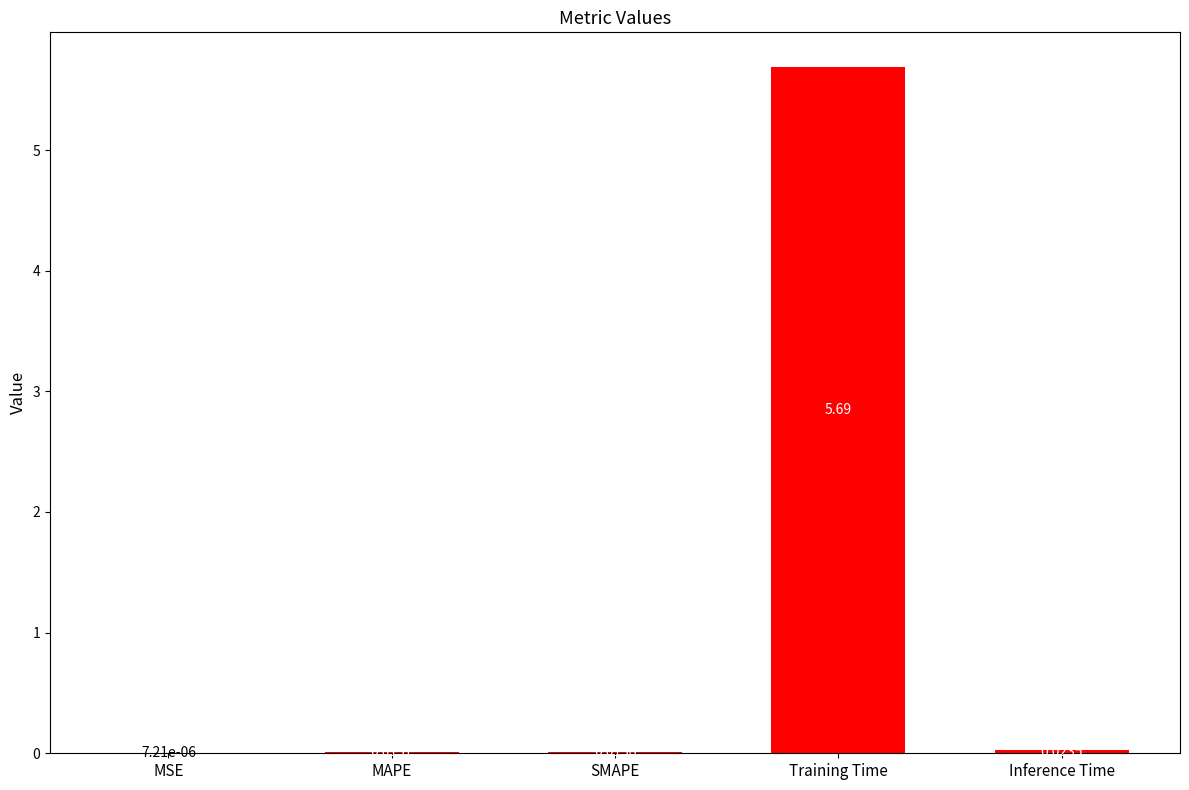

What is the greatest value displayed?

5.7